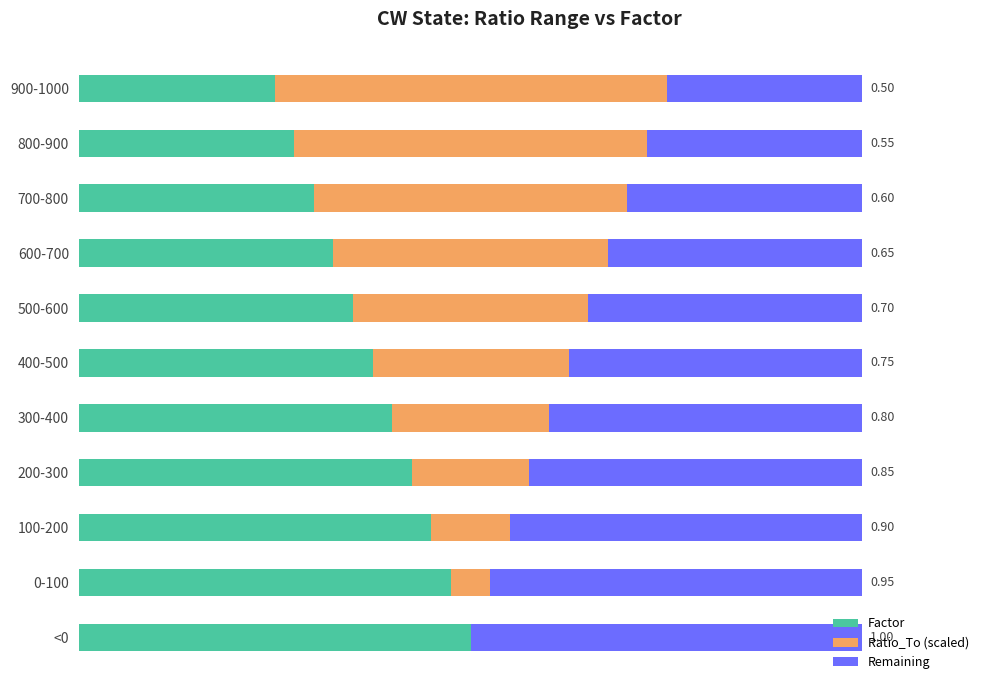

At how many categories does at least one series exceed 0?

11